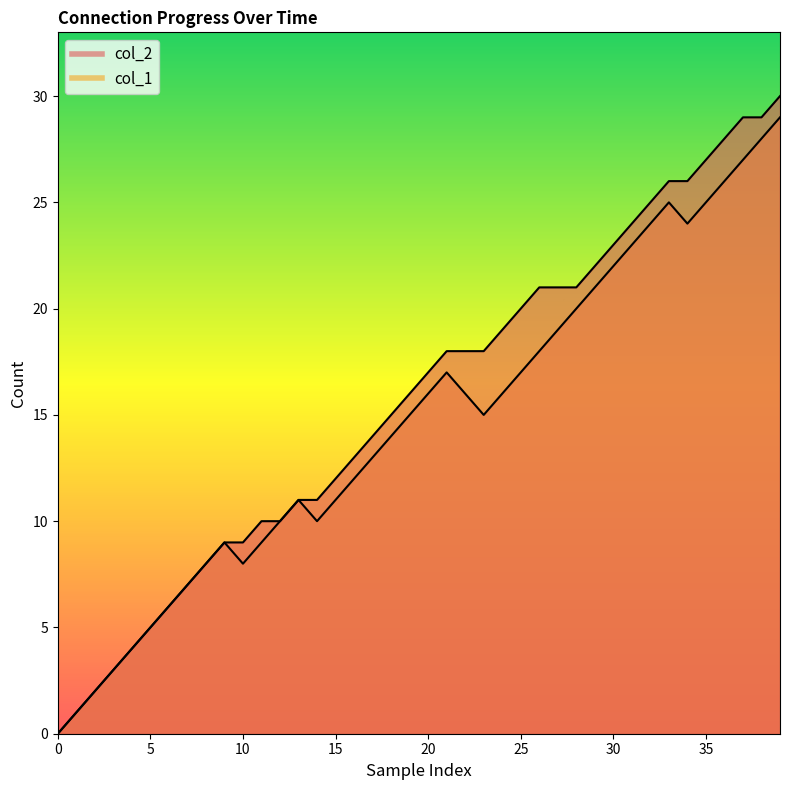

Which category has the highest value across all series?

39